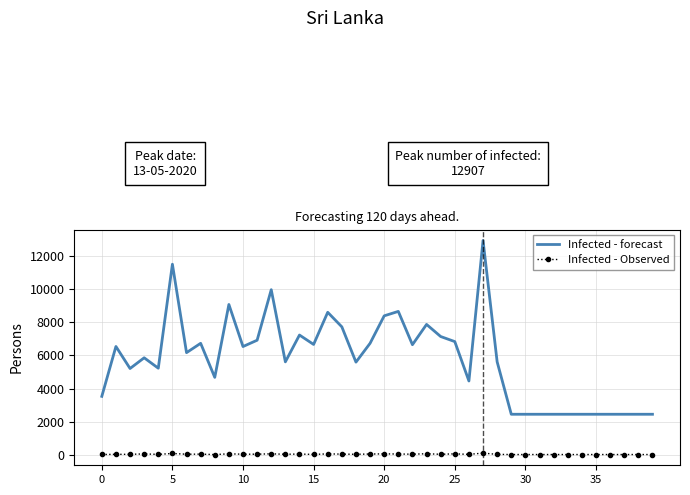

Rank the series by their average value, from lowest to highest.

Infected - Observed, Infected - forecast